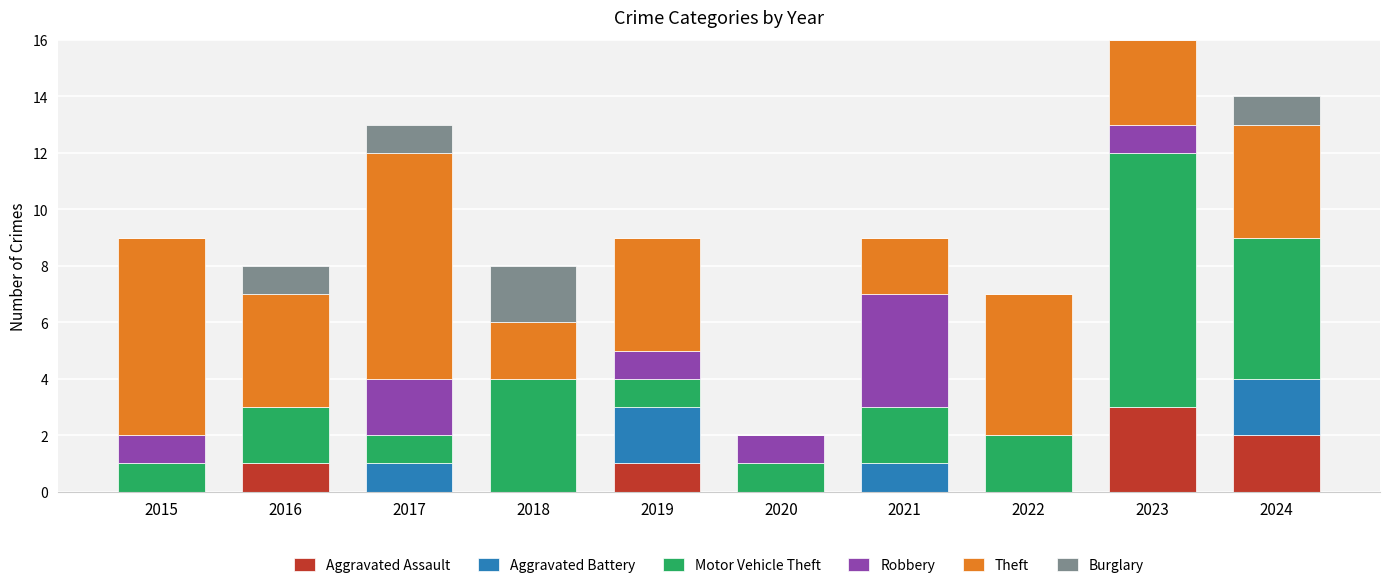

What is the approximate value of Aggravated Assault at 2023?

3